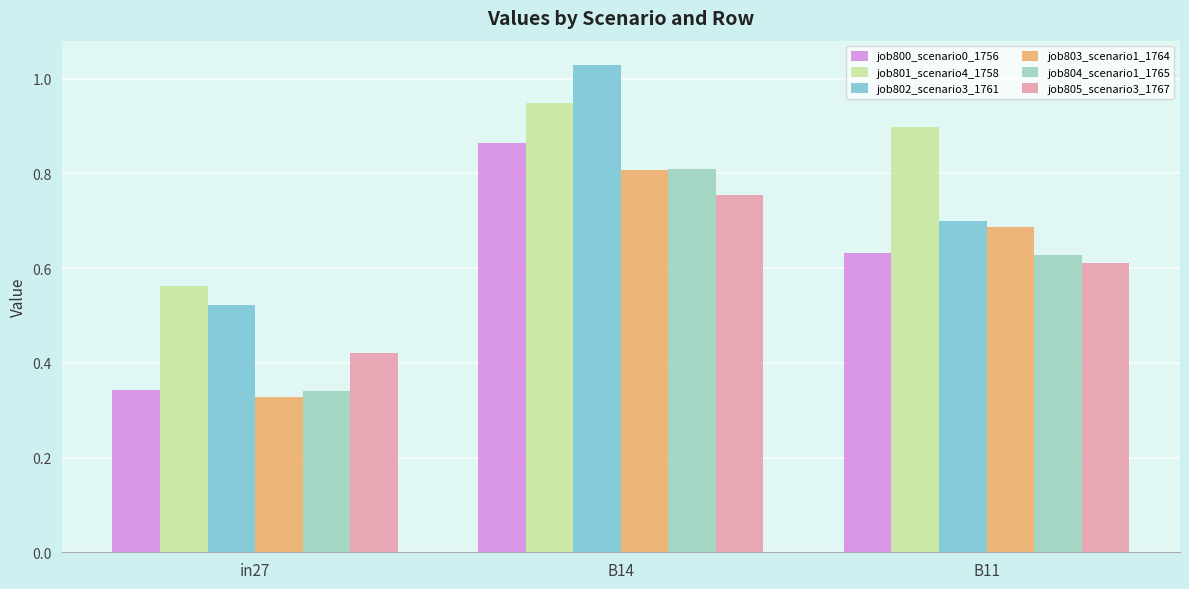

Which category has the highest value across all series?

B14